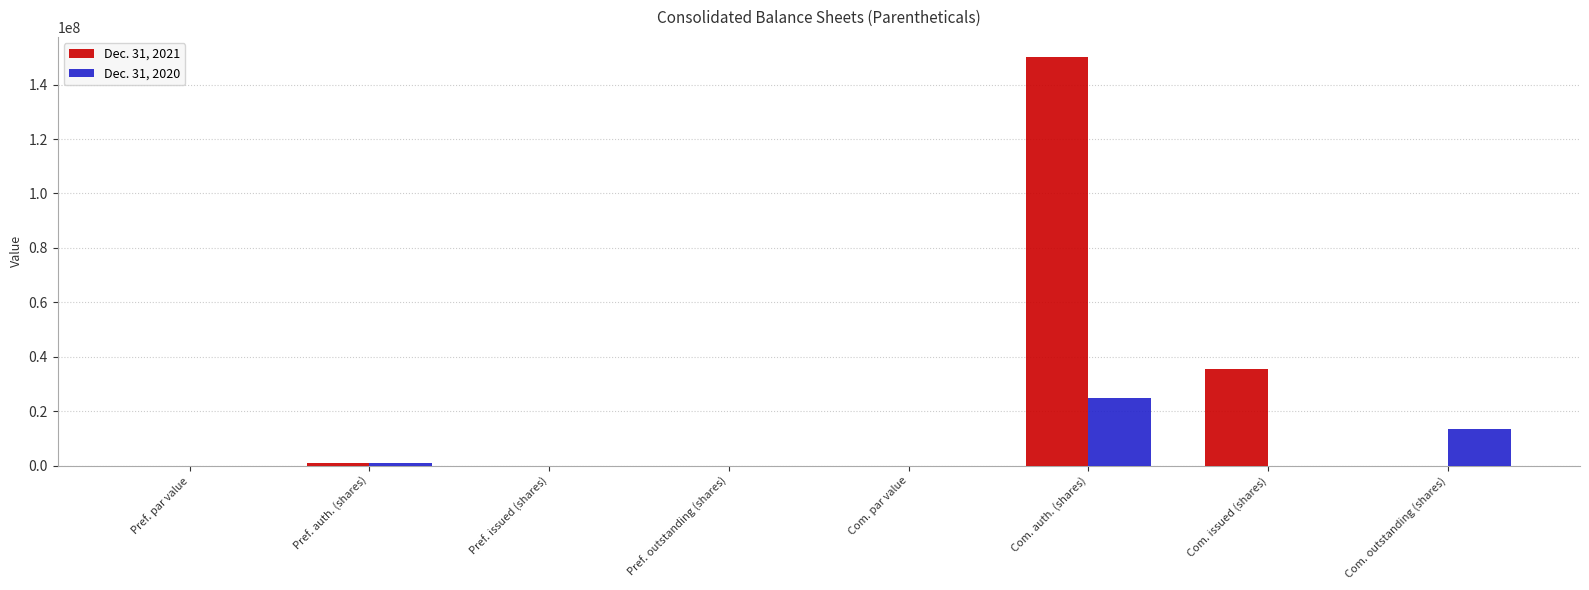

Where is Dec. 31, 2020 nearest to the value 12500000?

Com. outstanding (shares)